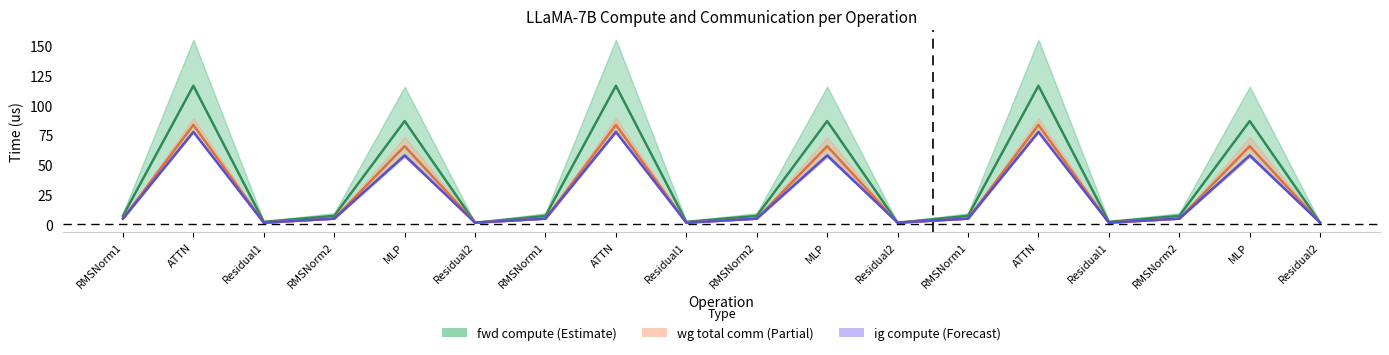

At RMSNorm1, list the series in order from smallest to largest.

wg comm midline, ig midline, fwd/wg midline